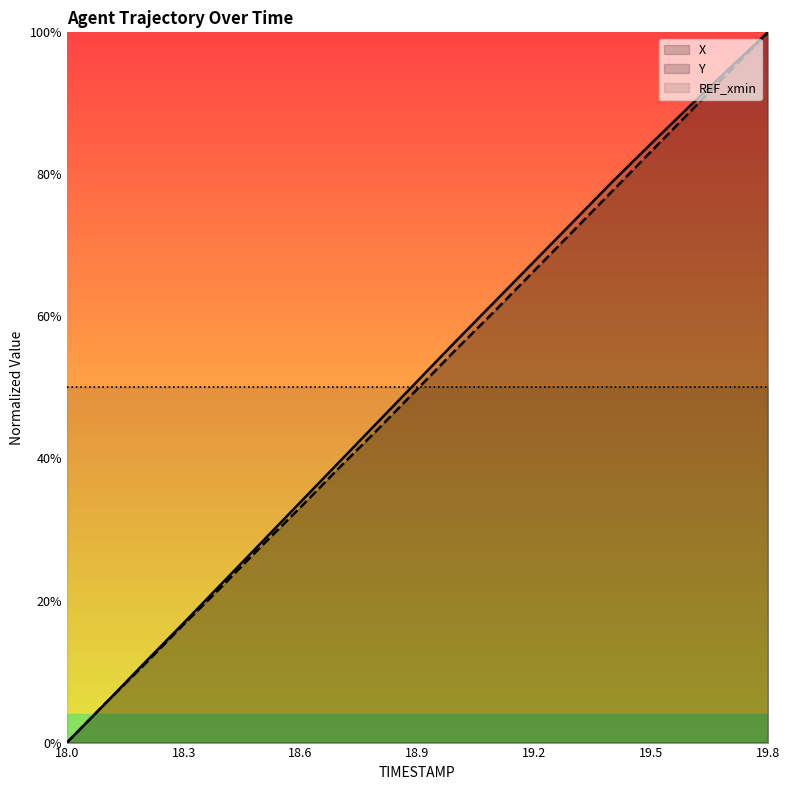

What position from the right is 18.2?

17